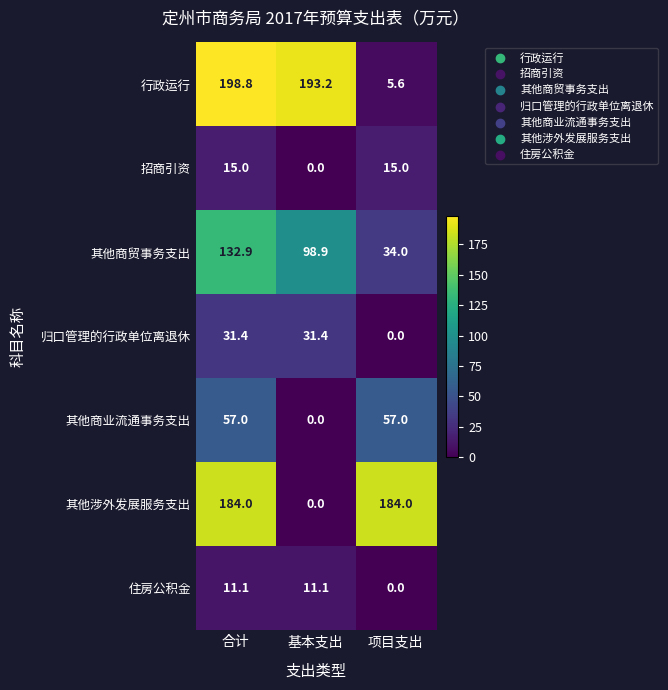

The 其他涉外发展服务支出 series shows 184.0 at 合计. True or false?

True